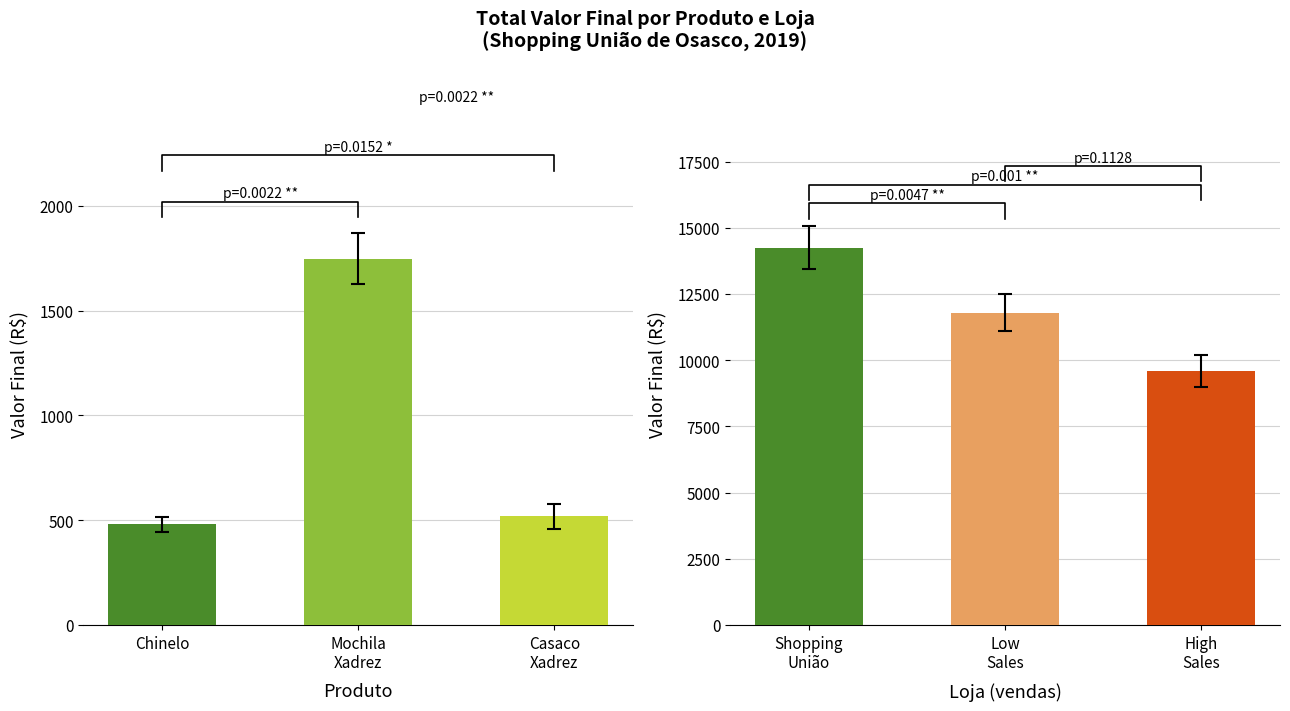

Where is the data nearest to the value 1114?

Casaco
Xadrez